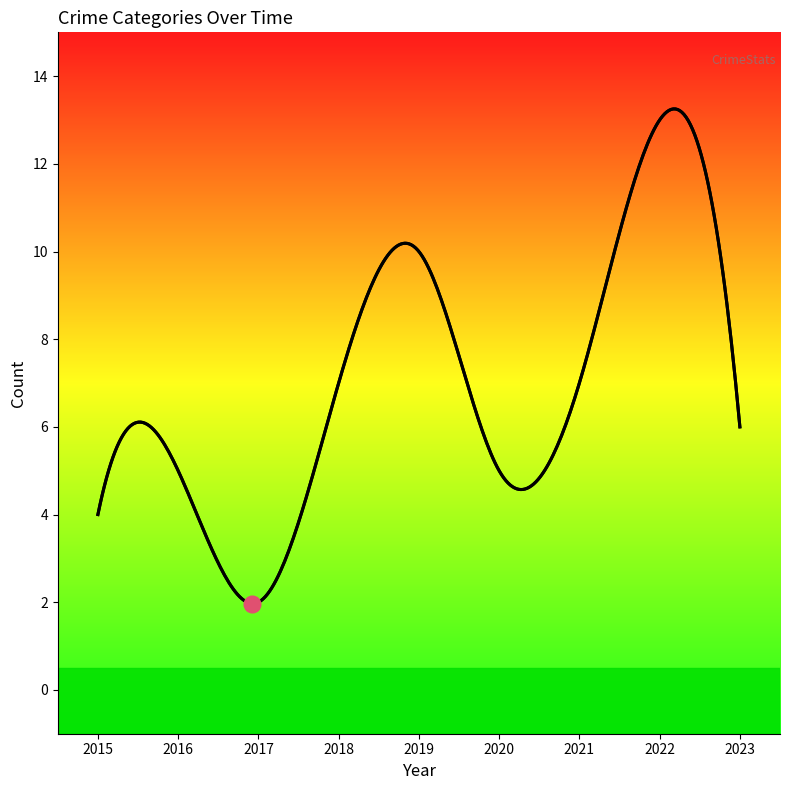

The Total series shows 12 at 2018. True or false?

False